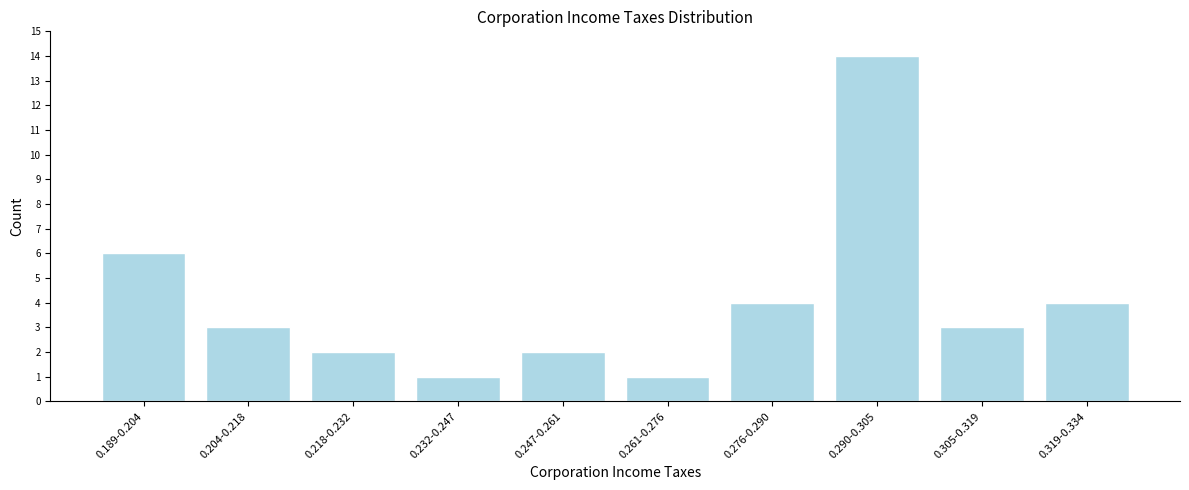

Reading right to left, list all the values displayed in this chart.

4	3	14	4	1	2	1	2	3	6